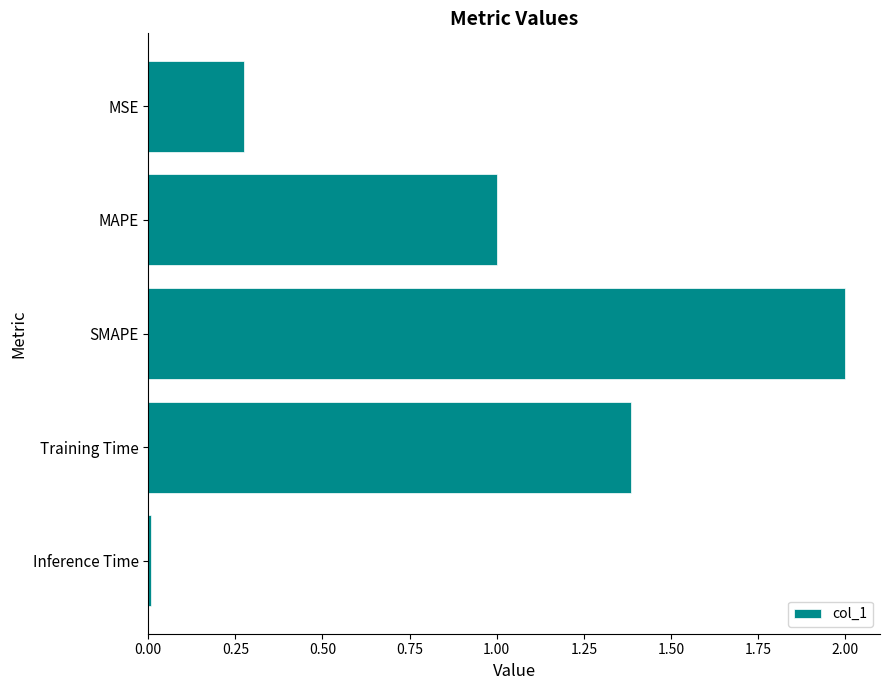

Is it true that the value at MAPE is 1.0?

True